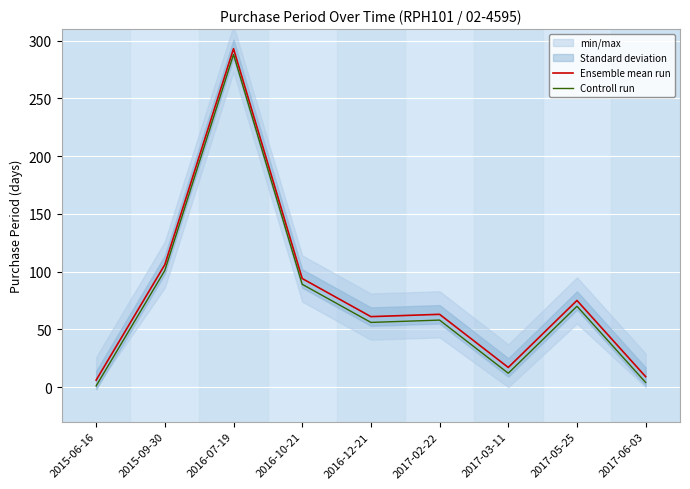

At which category does the chart reach its minimum across all series?

2015-06-16